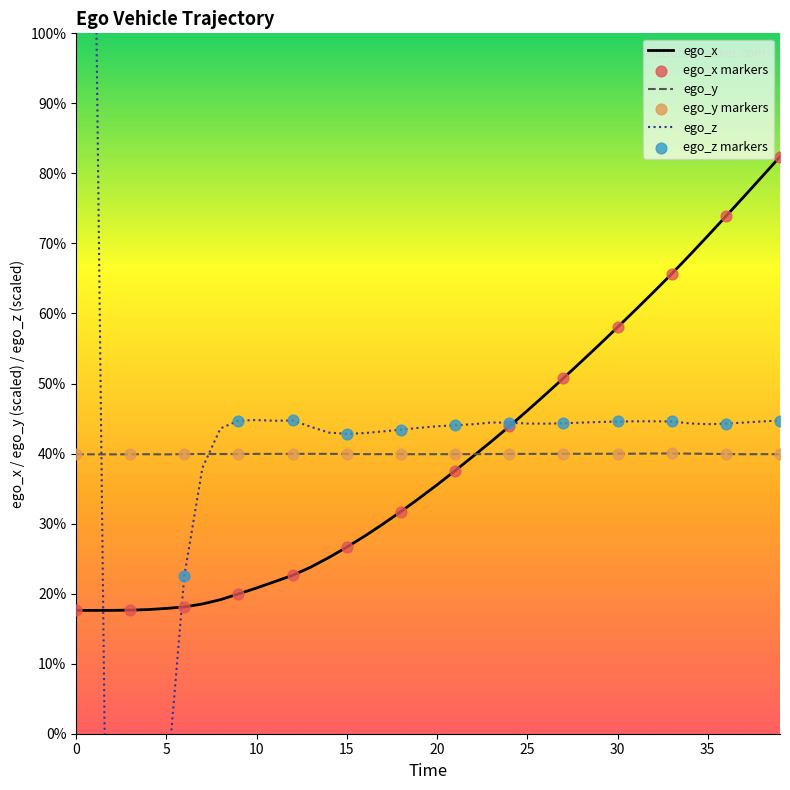

Which series has the largest total across all categories?

ego_z